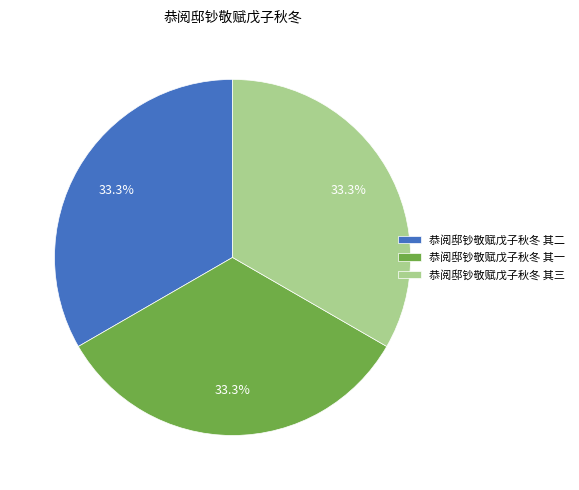

Is it true that 恭阅邸钞敬赋戊子秋冬 其一 is 23% of the pie?

False